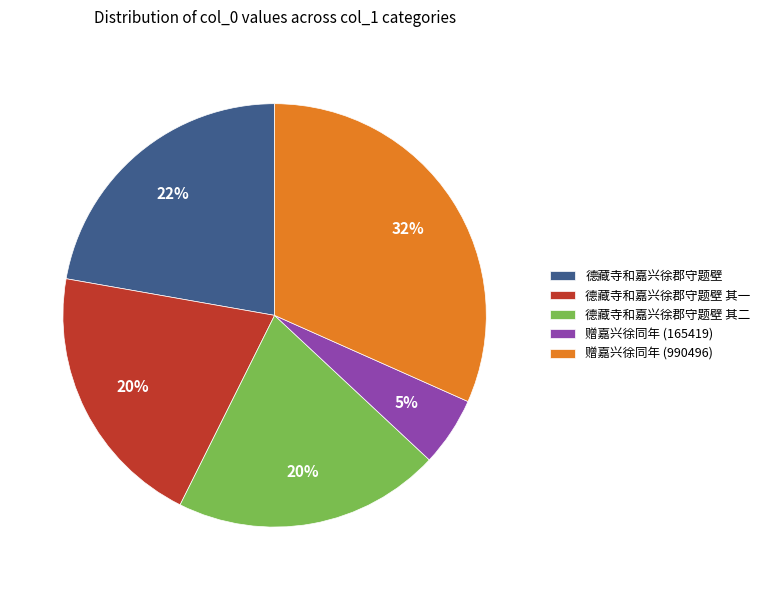

What percentage is the 德藏寺和嘉兴徐郡守题壁 其二 slice, to the nearest percent?

20%